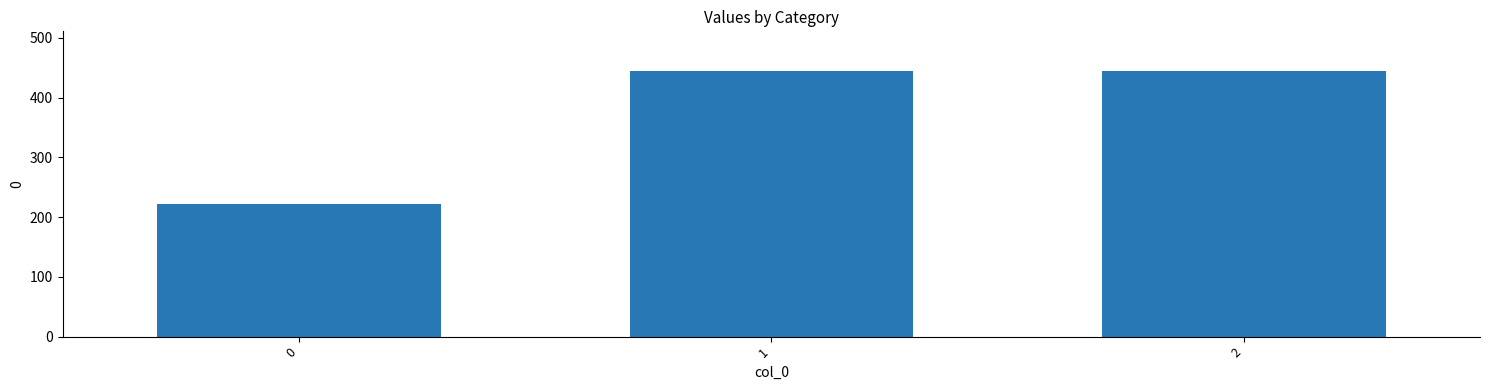

Reading left to right, transcribe all the data shown in this chart.

222.2	444.4	444.4